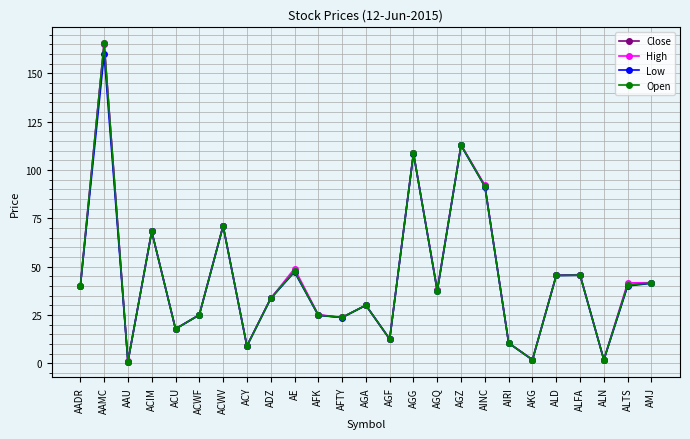

What is the smallest value displayed?

0.9